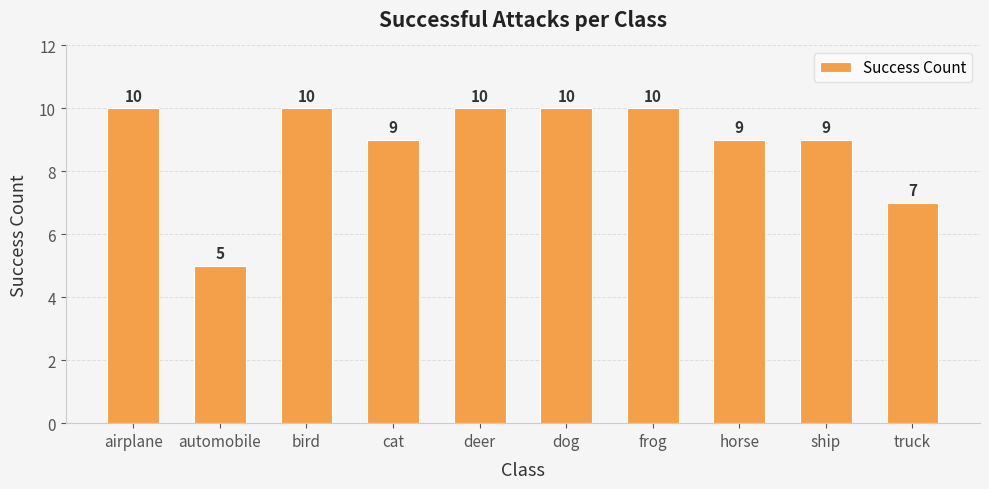

Does the chart contain stacked bars?

No